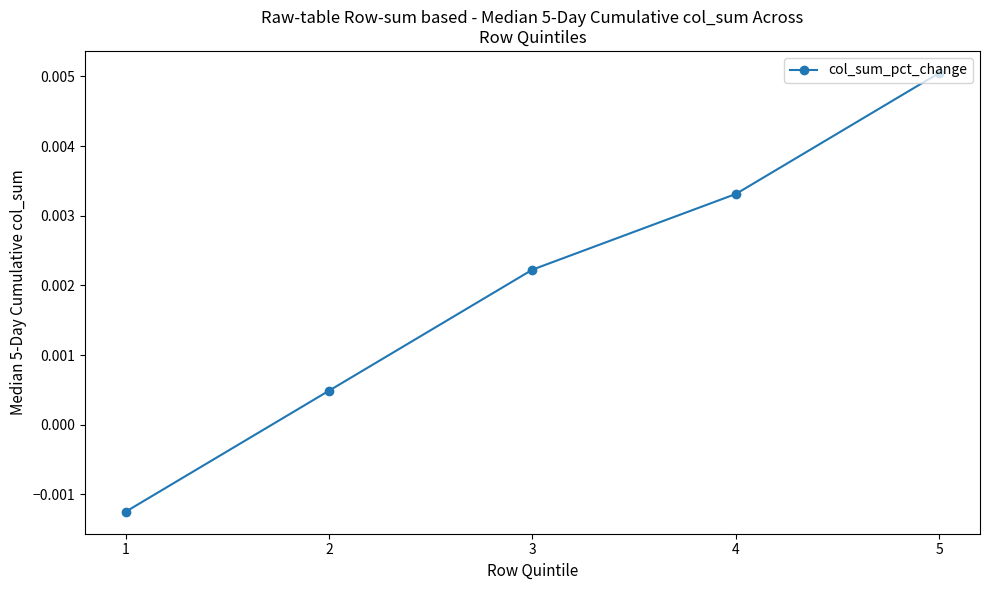

At which category does the chart reach its peak across all series?

5